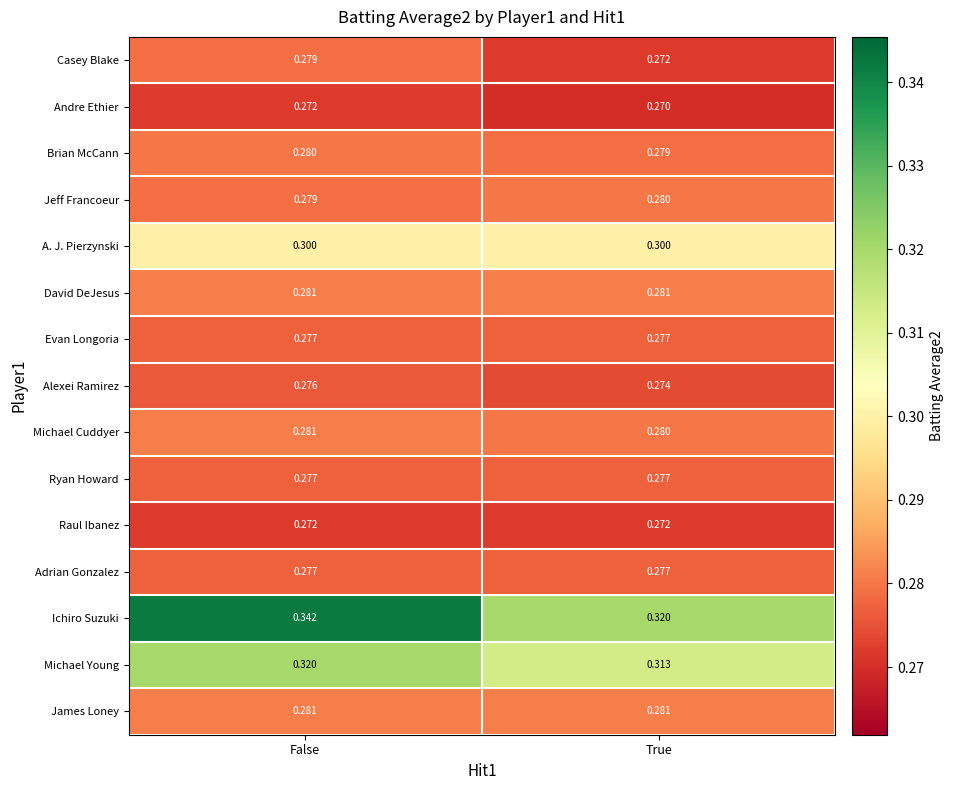

Which label corresponds to the largest value in the chart?

False